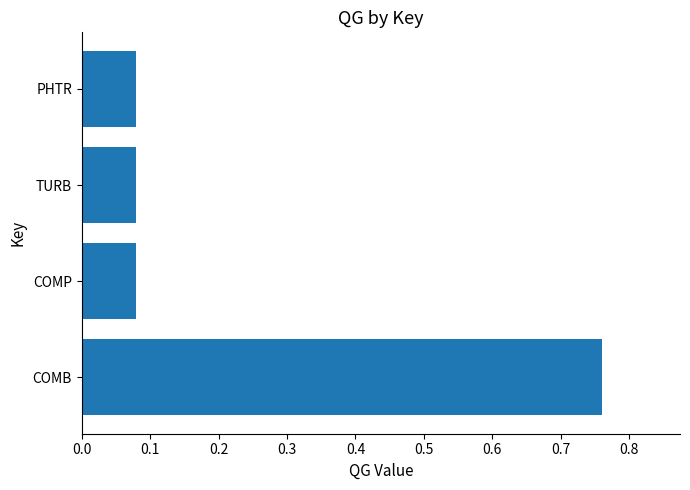

Count the values in the range 0 to 1.

4